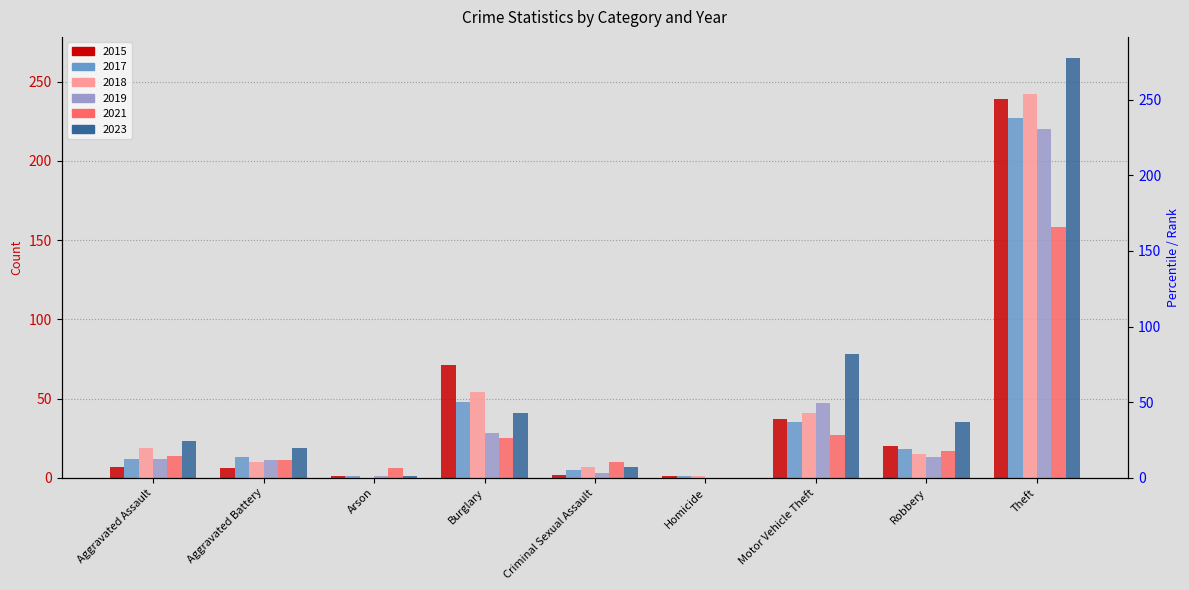

Rank the series by their maximum value, from highest to lowest.

2023, 2018, 2015, 2017, 2019, 2021